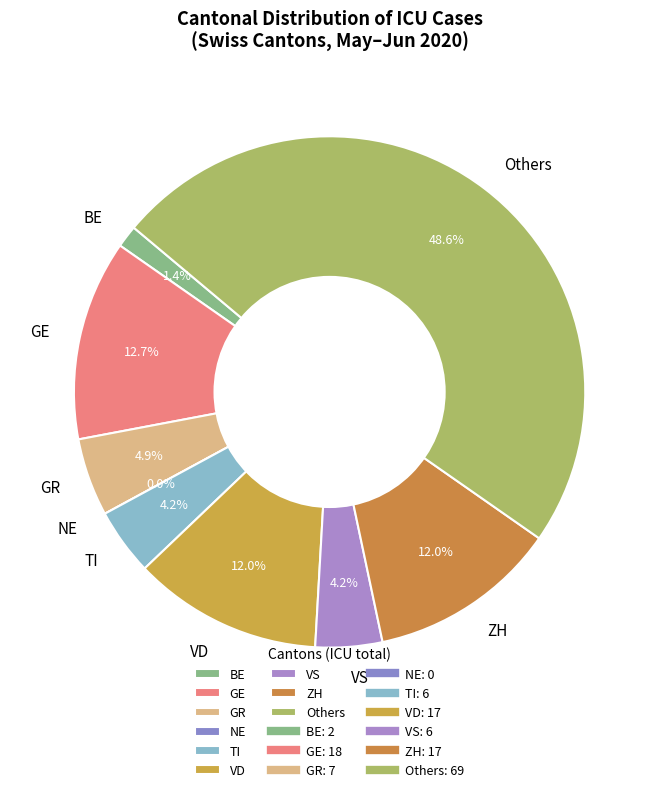

Is there a majority slice in this chart?

No